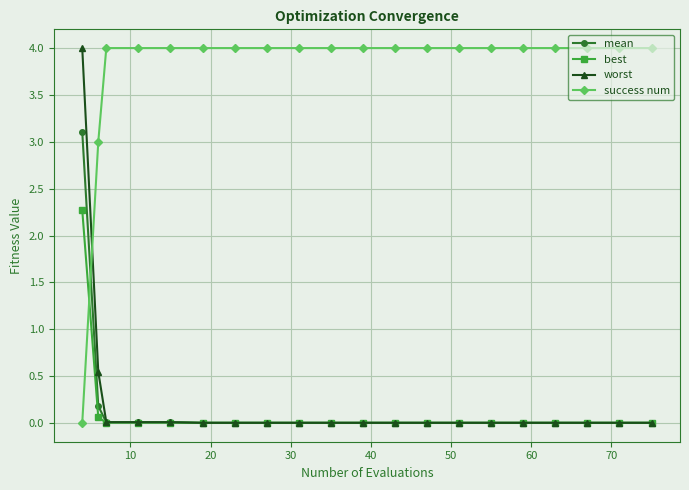

Count the number of categories in the chart.

20